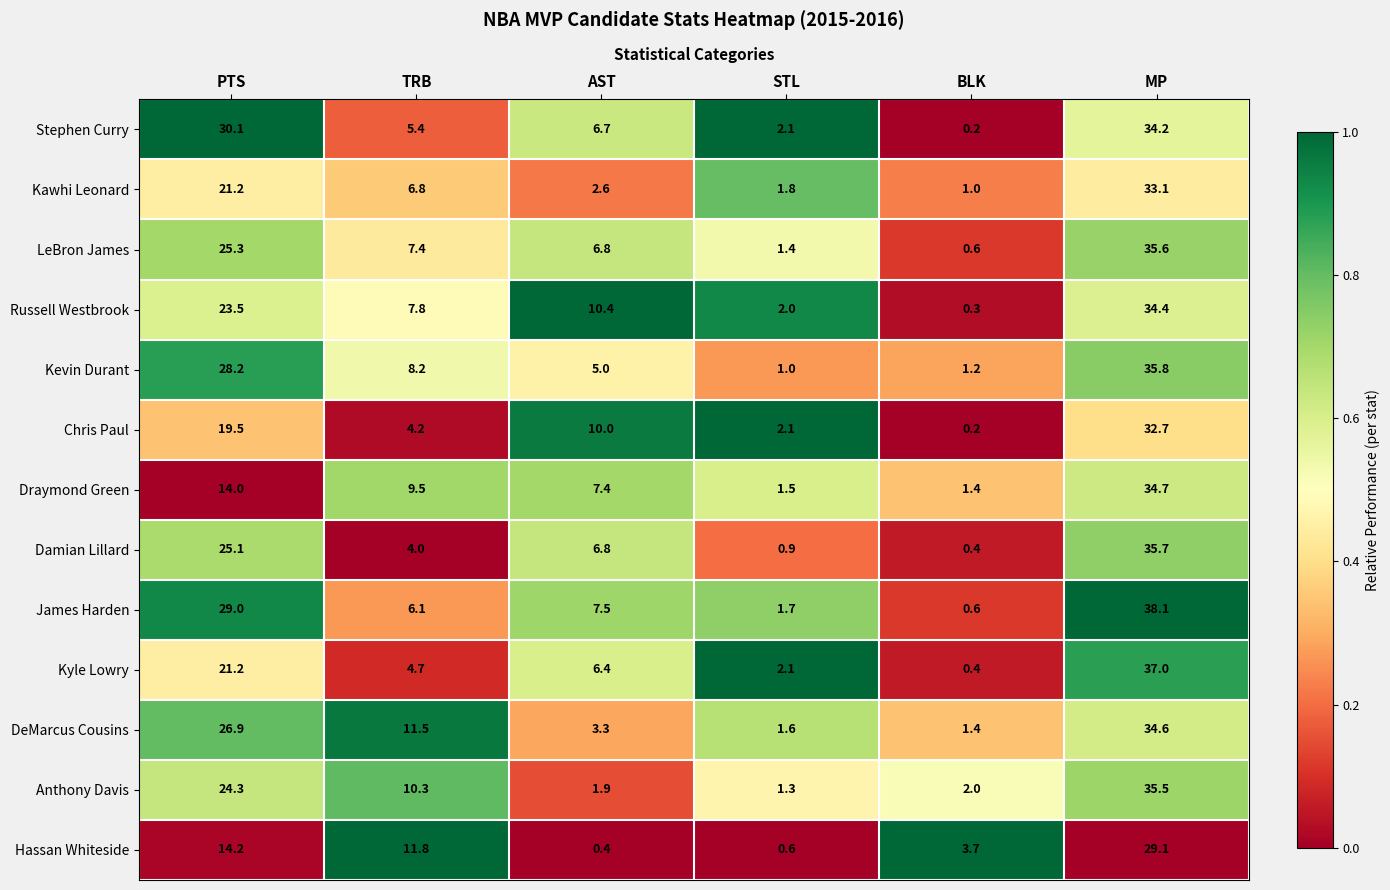

Which series has the widest spread of values?

James Harden